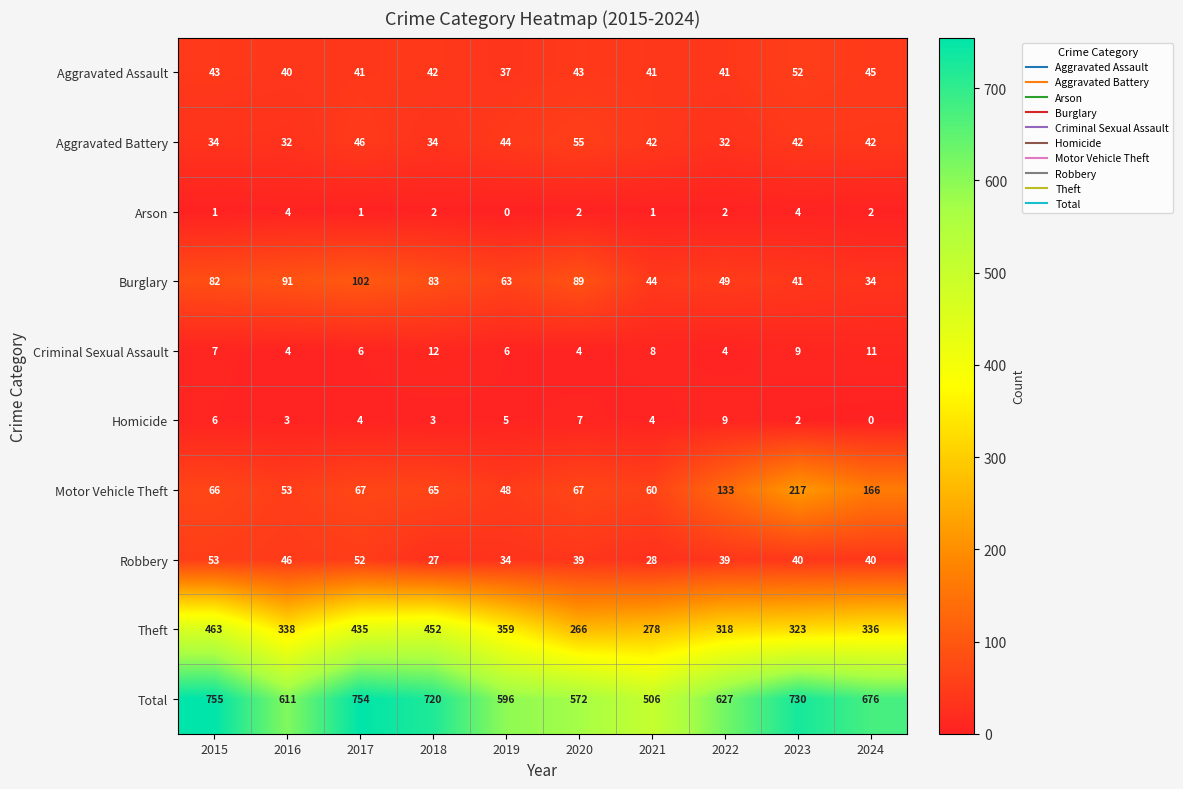

At which category is the sum across all series the highest?

2015